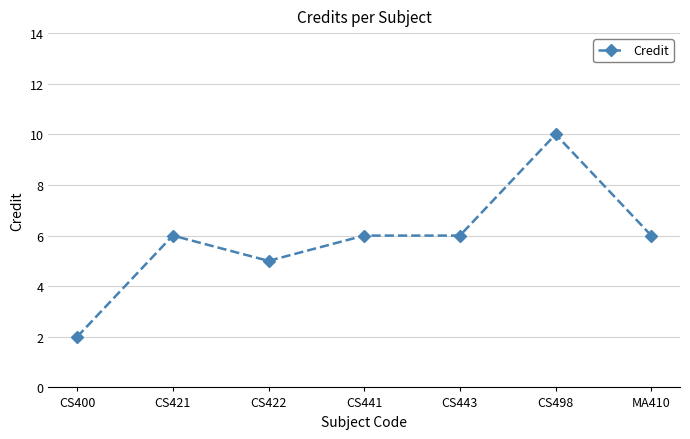

What value does the data have at CS441?

6